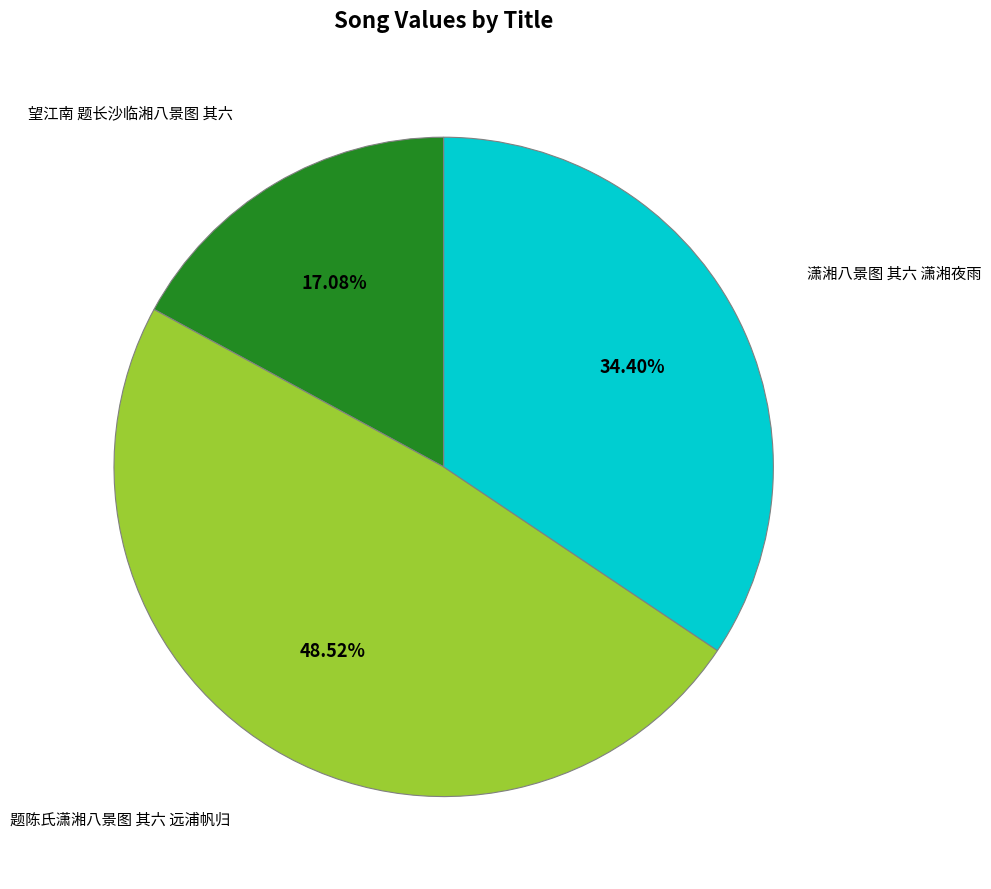

Does any single category account for the majority?

No